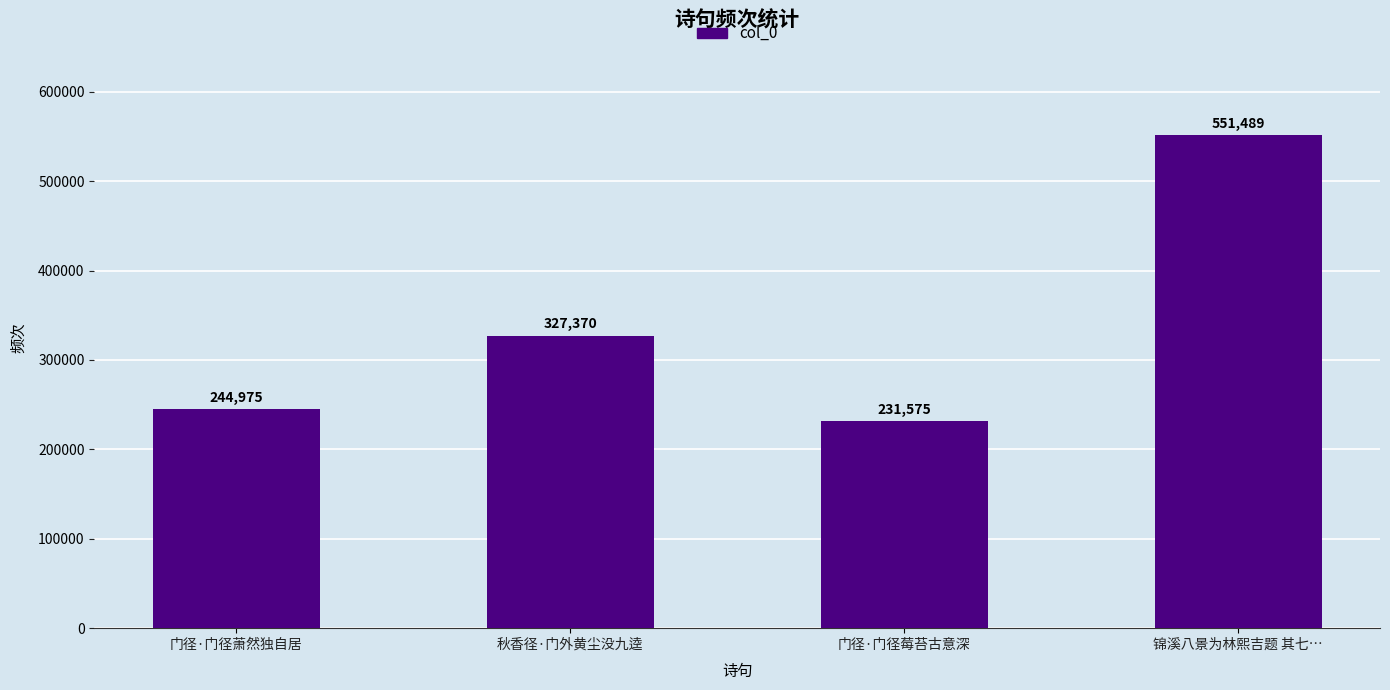

The value at 门径·门径萧然独自居 is 403094. True or false?

False